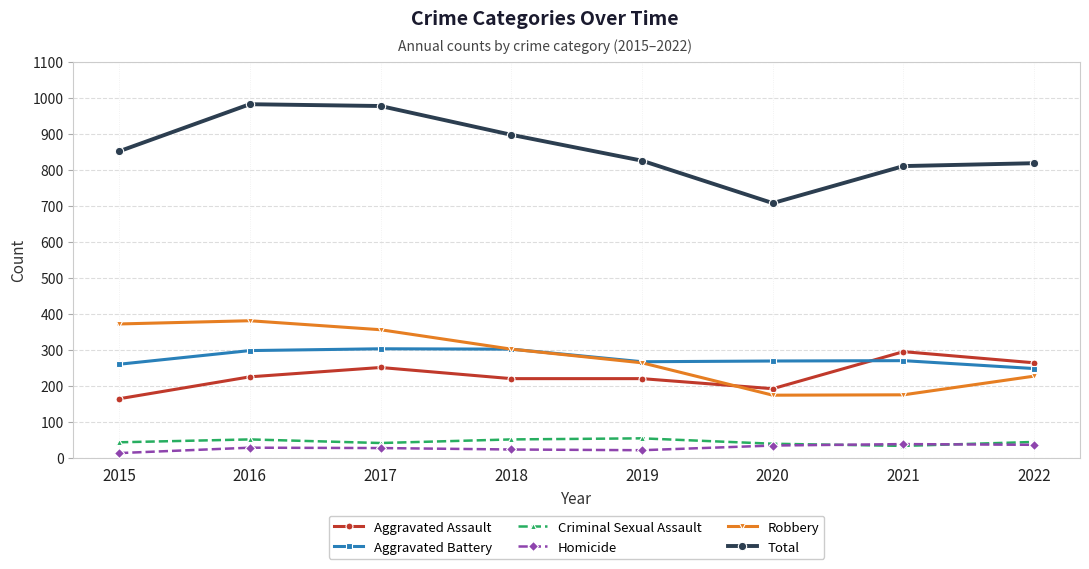

What is the sum of the Aggravated Assault values at 2016 and 2017?

476